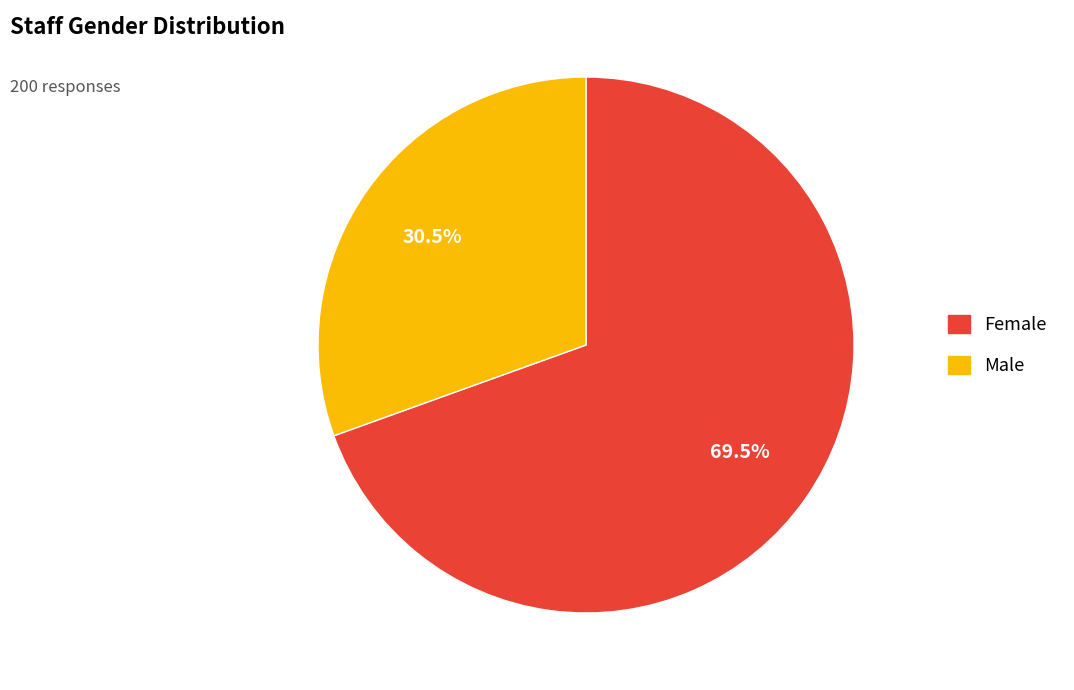

What is the ratio of the value at Female to the value at Male?

2.3